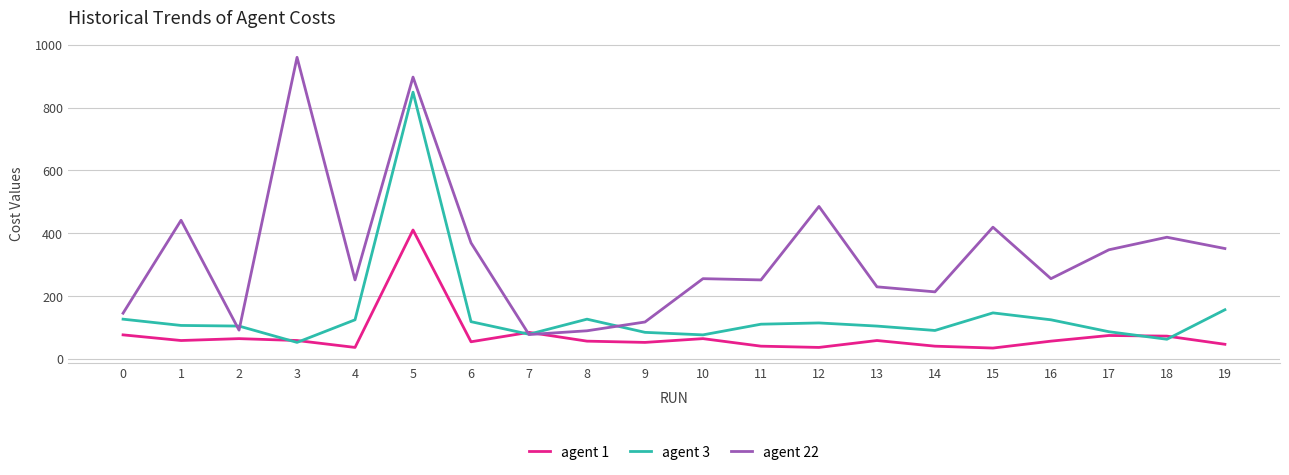

Does the chart have visible grid lines?

Yes